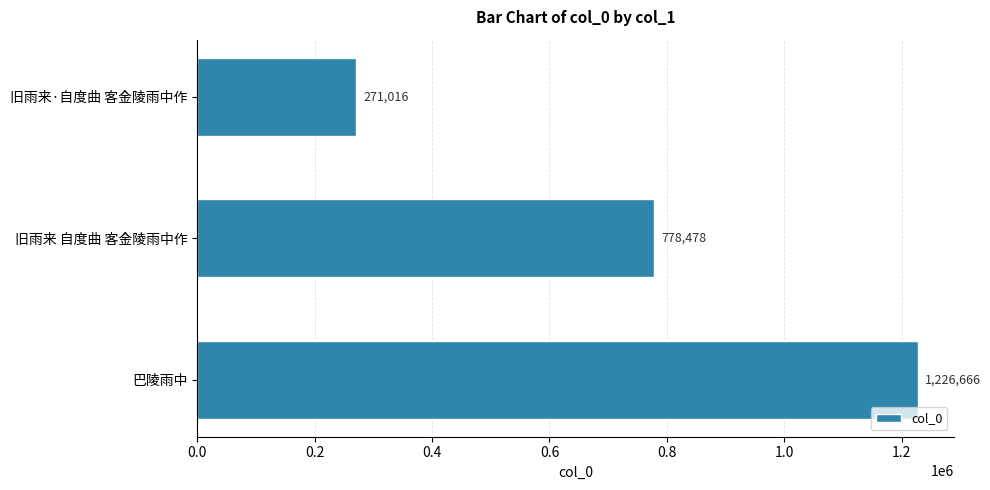

Reading top to bottom, extract all data points from this chart.

旧雨来·自度曲 客金陵雨中作=271016	旧雨来 自度曲 客金陵雨中作=778478	巴陵雨中=1226666